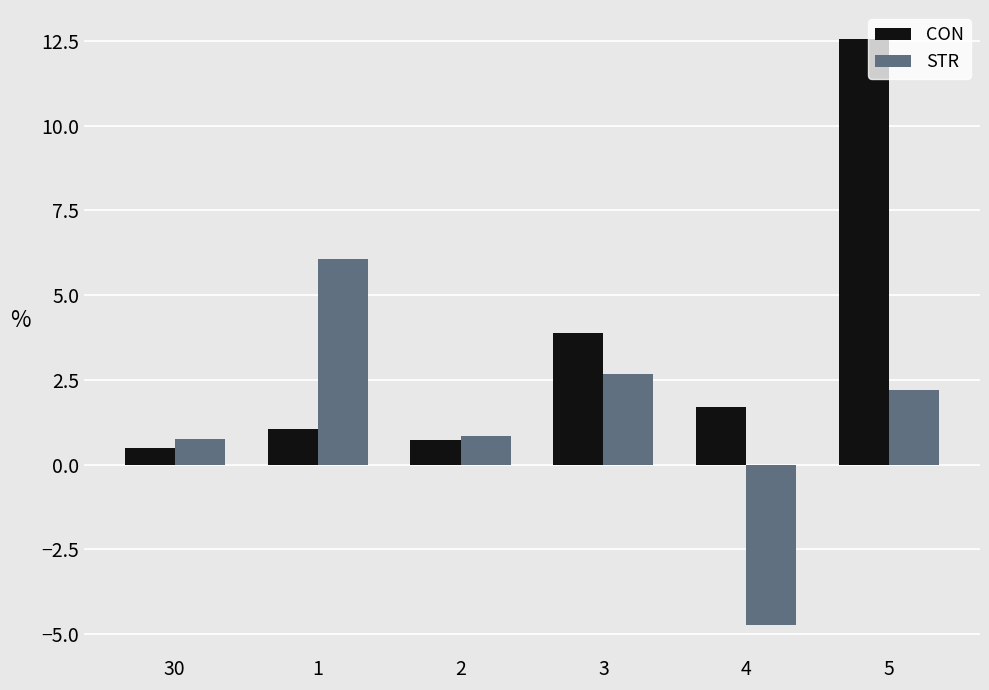

What is the sum of the CON values at 4 and 2?

2.4